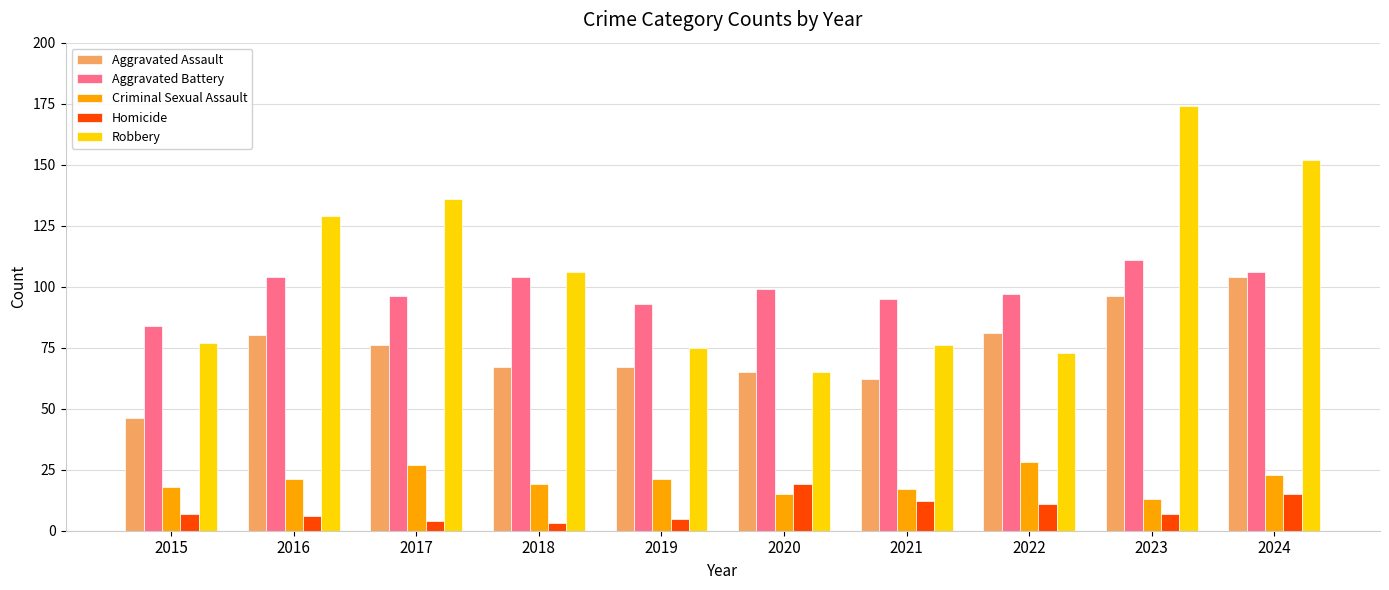

Which category has the highest value in the Homicide series?

2020